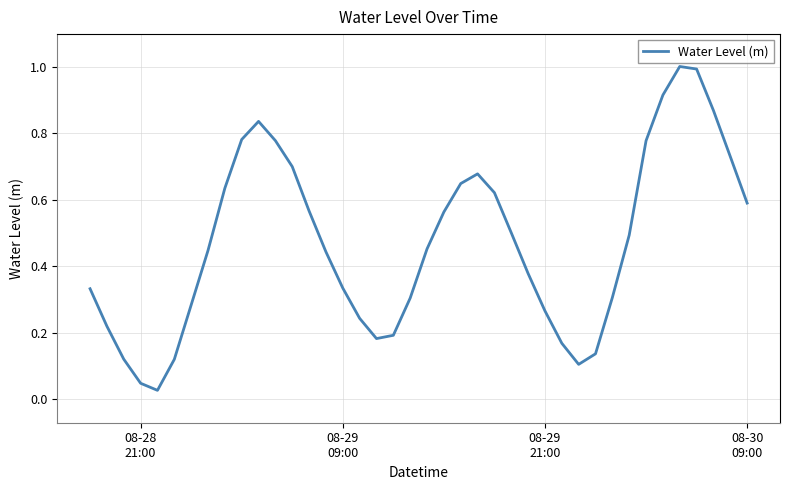

What is the greatest value displayed?

1.0